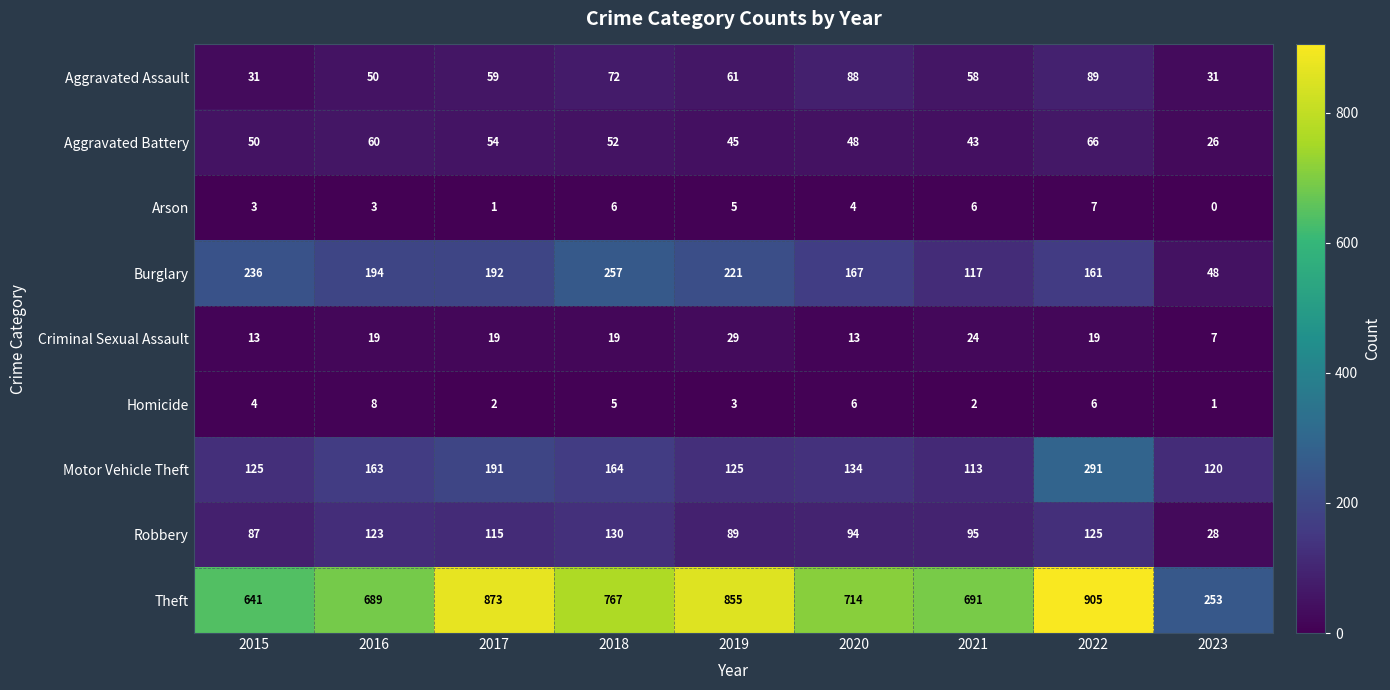

What is the highest value of the Motor Vehicle Theft series?

291